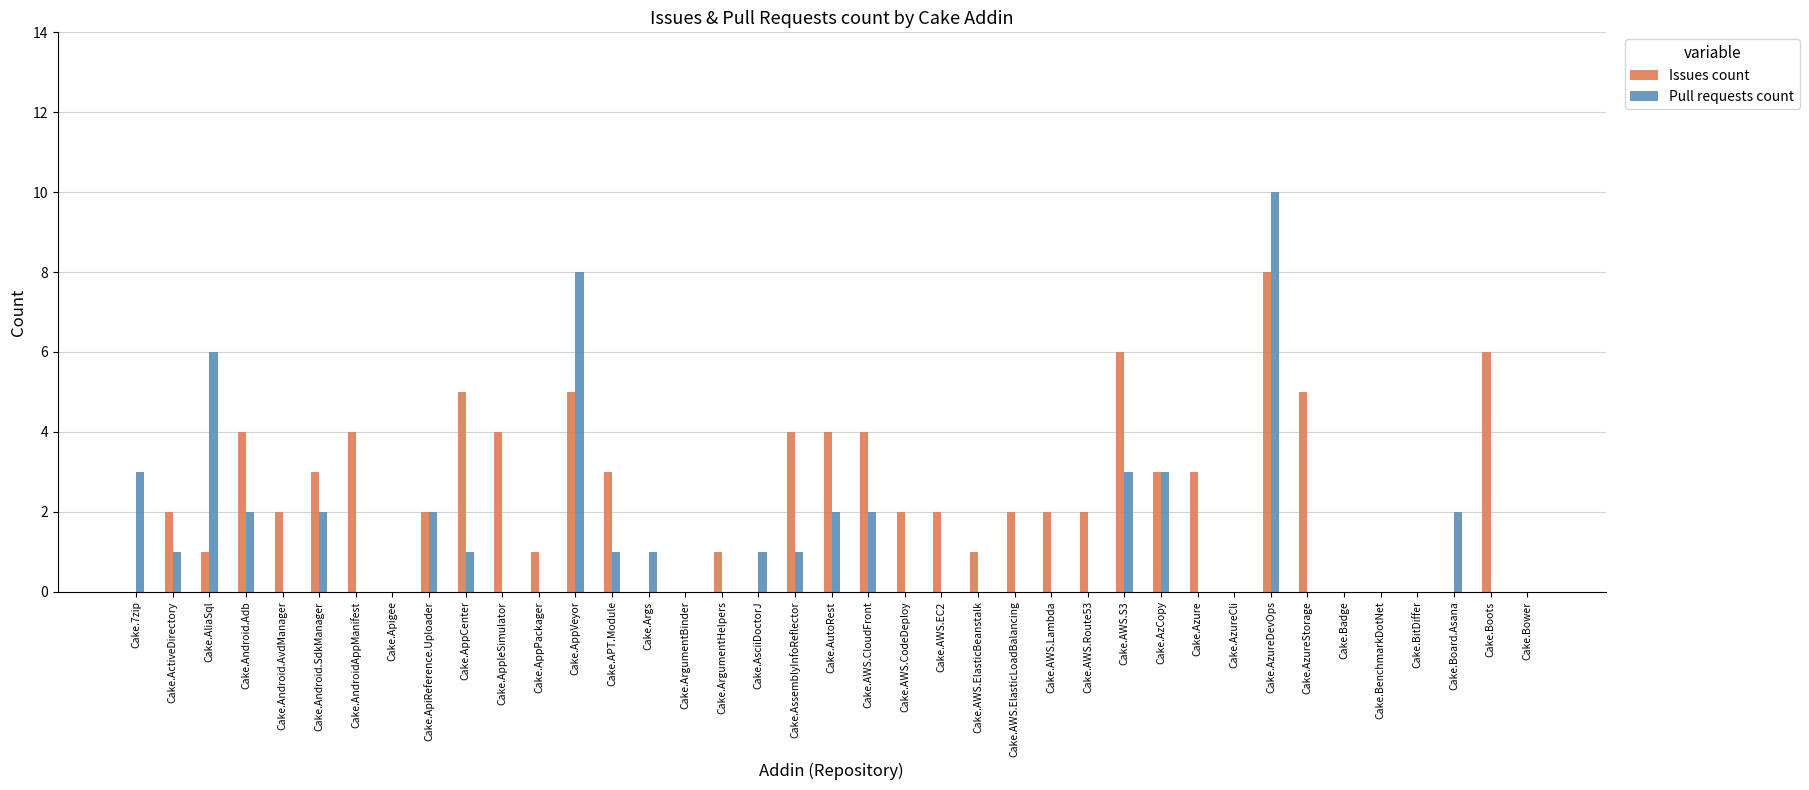

Between Cake.ActiveDirectory and Cake.AsciiDoctorJ, which series saw the biggest shift?

Issues count